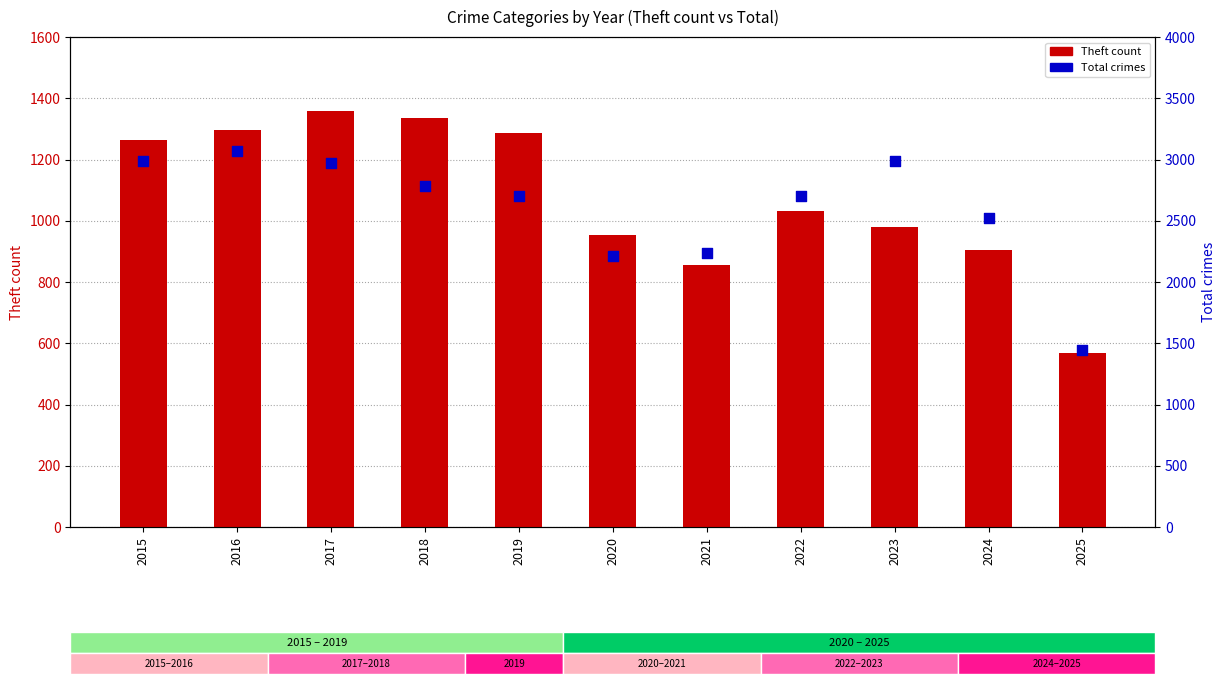

What is the total value across all series at 2018?

4124